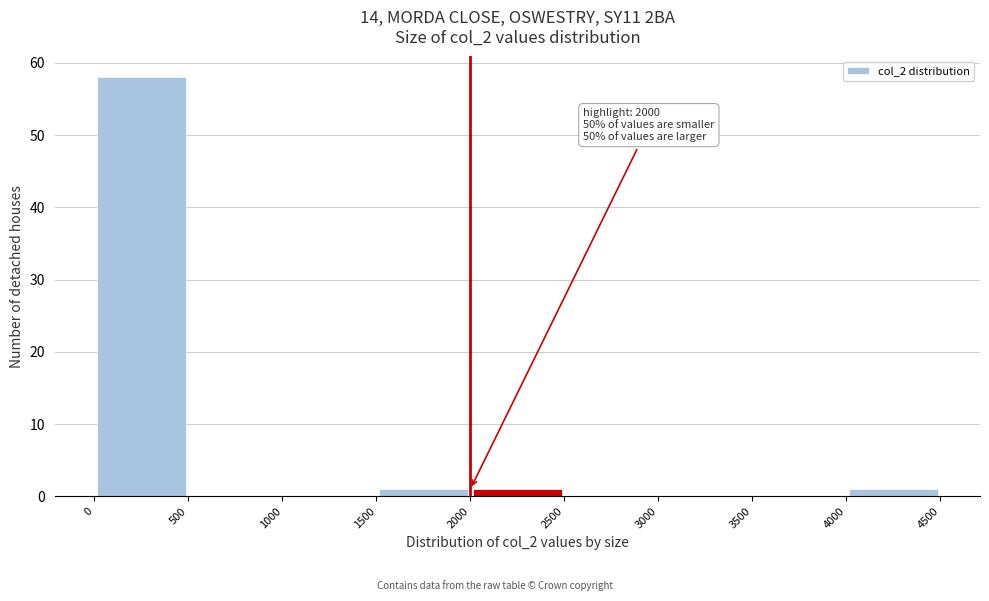

Over which range of the x-axis is the bar tallest?

0 to 500